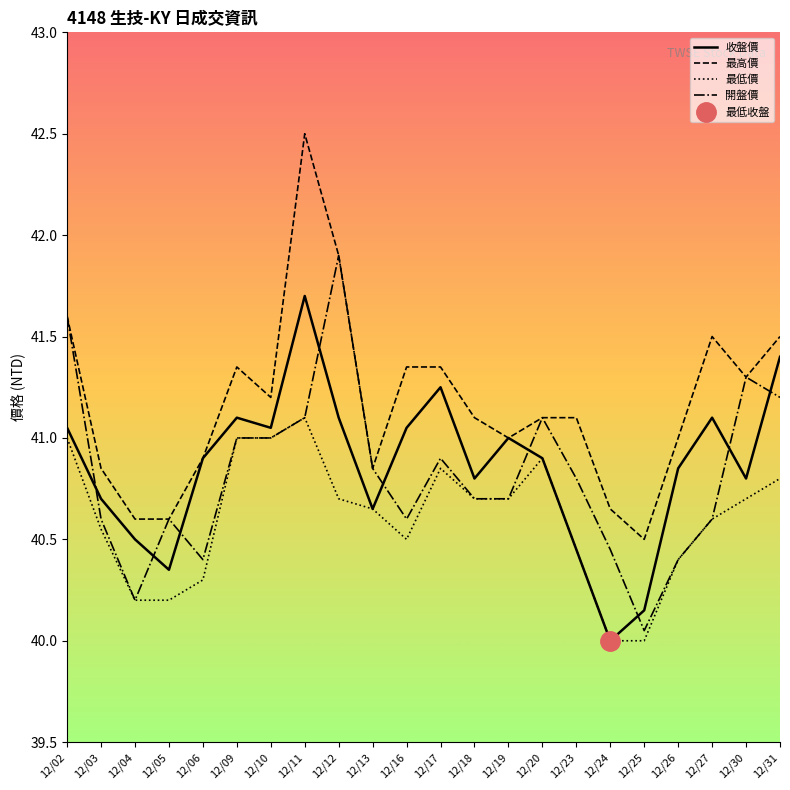

Does the chart have visible grid lines?

No